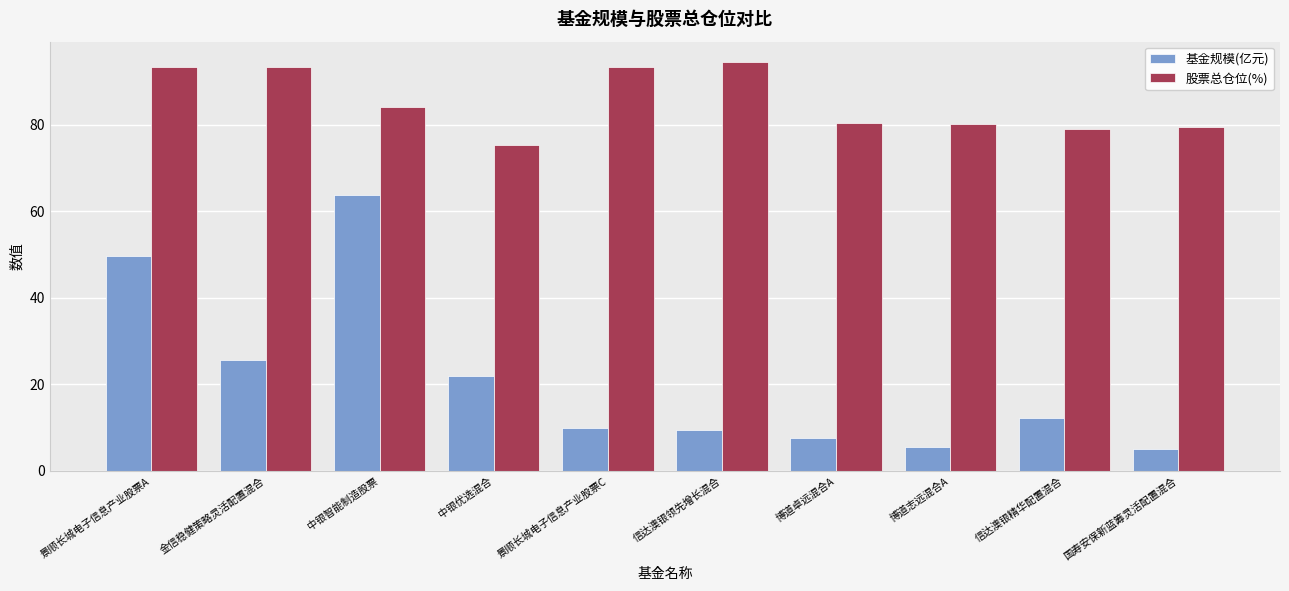

Which label corresponds to the largest value in the chart?

信达澳银领先增长混合